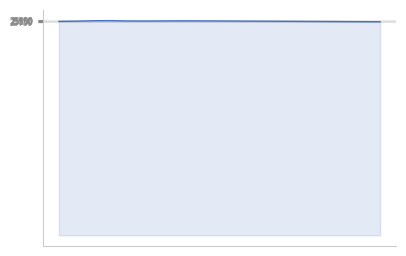

What is the smallest value displayed?

25780